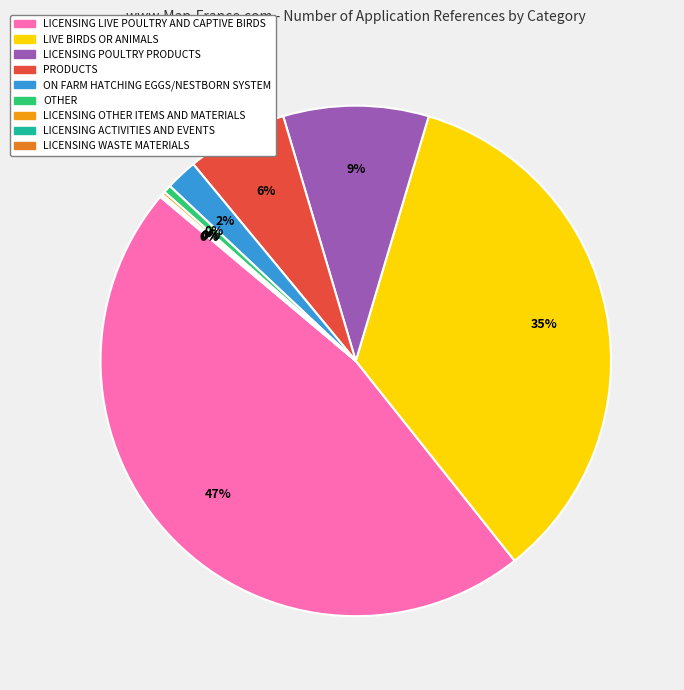

Is the sum of LICENSING OTHER ITEMS AND MATERIALS and LICENSING ACTIVITIES AND EVENTS greater than half?

No